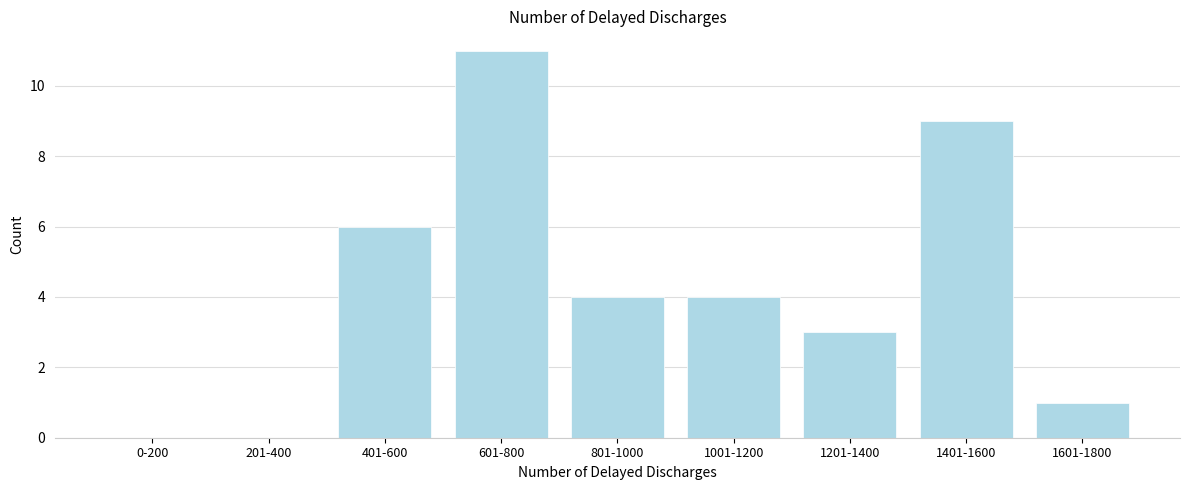

Reading left to right, extract all data points from this chart.

0-200=0	201-400=0	401-600=6	601-800=11	801-1000=4	1001-1200=4	1201-1400=3	1401-1600=9	1601-1800=1